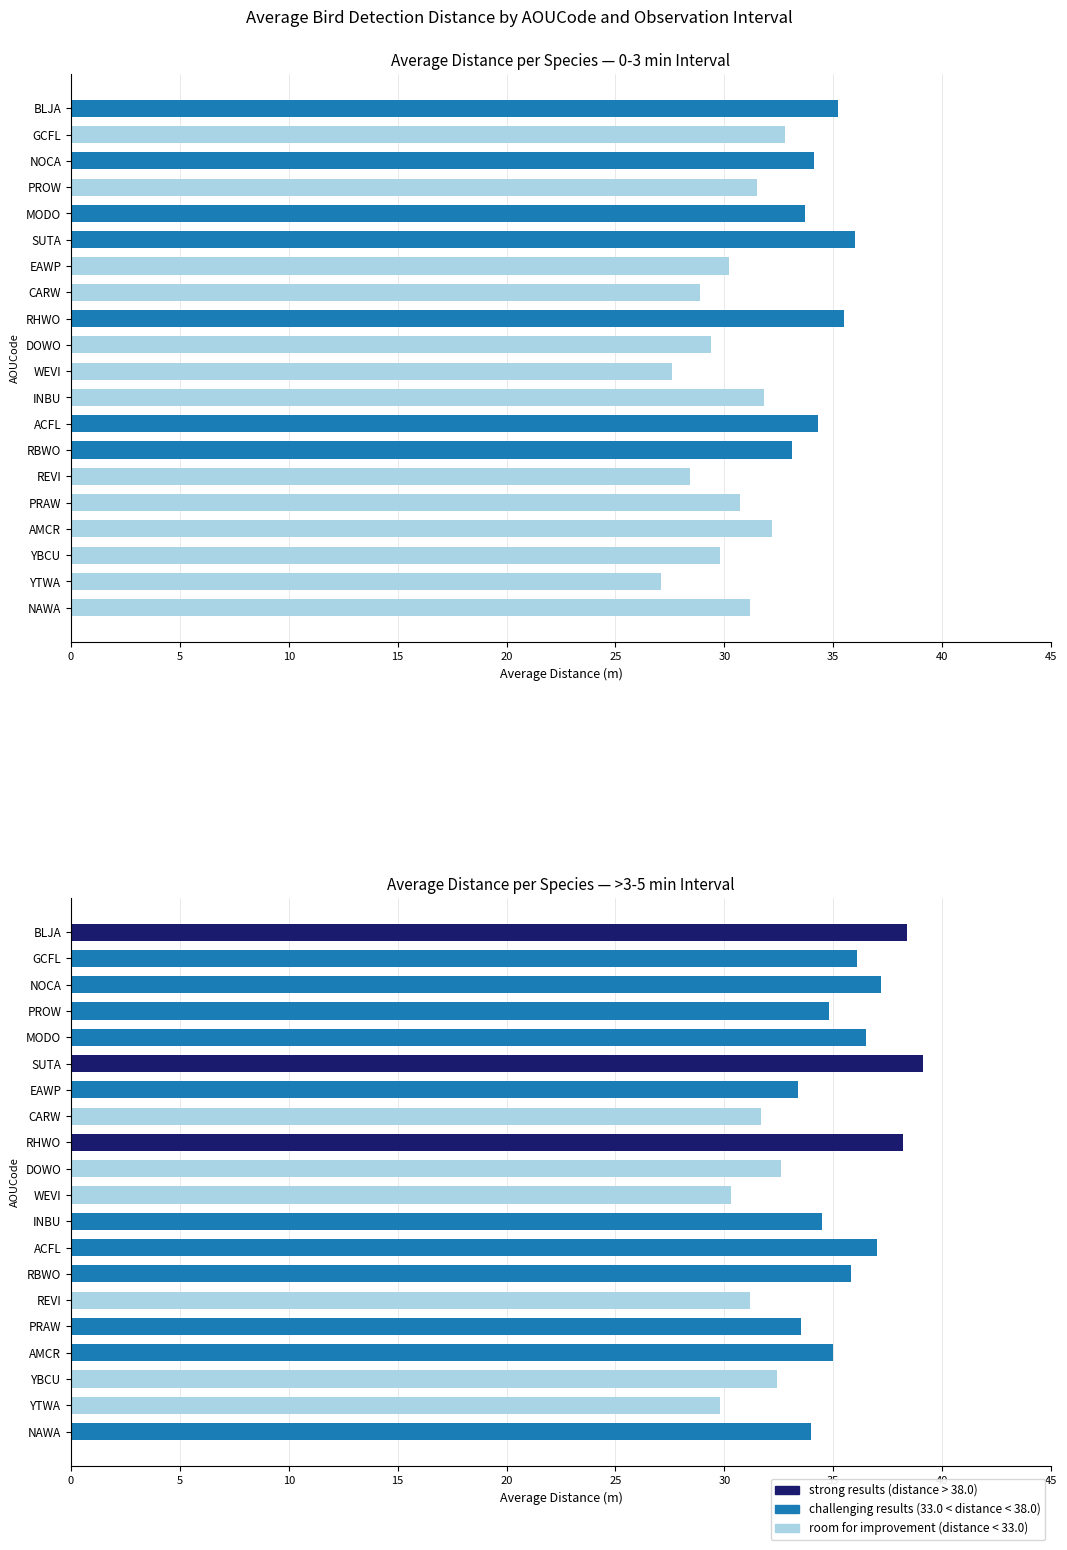

What is the highest value of the >3-5 min series?

39.1